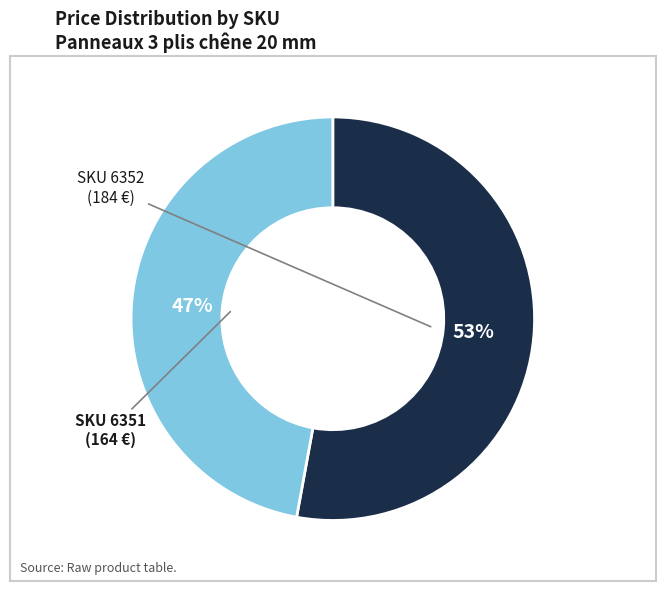

To the nearest percent, what is the average slice percentage?

50%